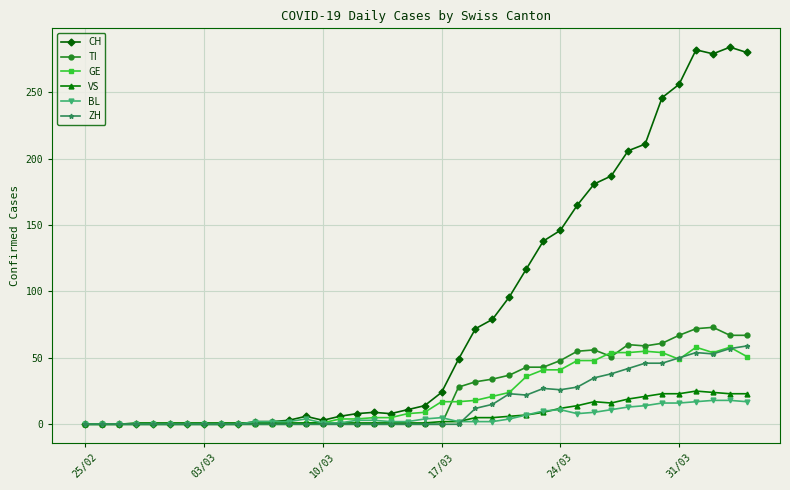

What is the average value of the TI series?

24